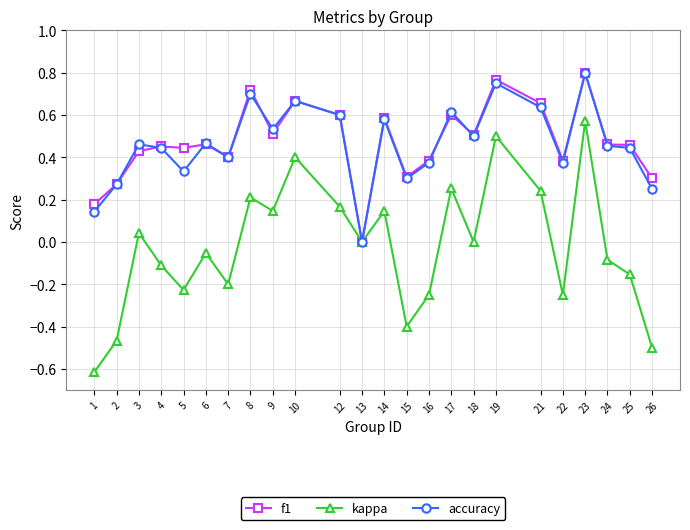

Is the value of accuracy at 4 greater than the value of kappa at 2?

Yes